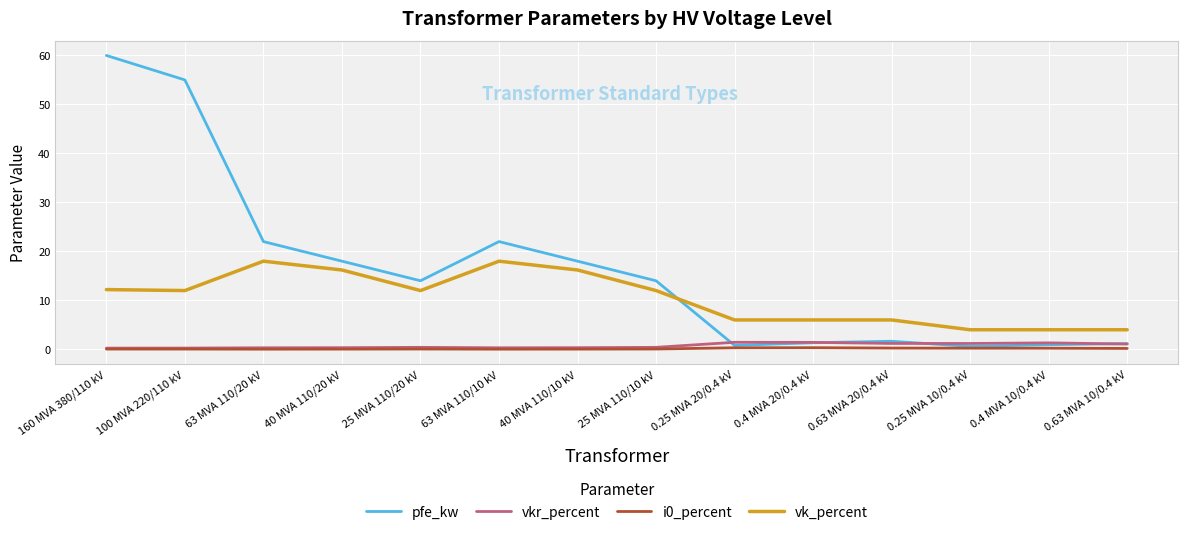

What position from the right is 0.25 MVA 10/0.4 kV?

3